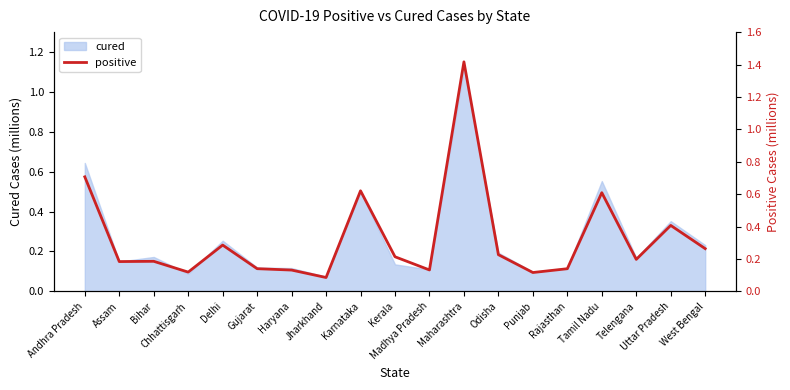

The value at Andhra Pradesh is 0.7. True or false?

True